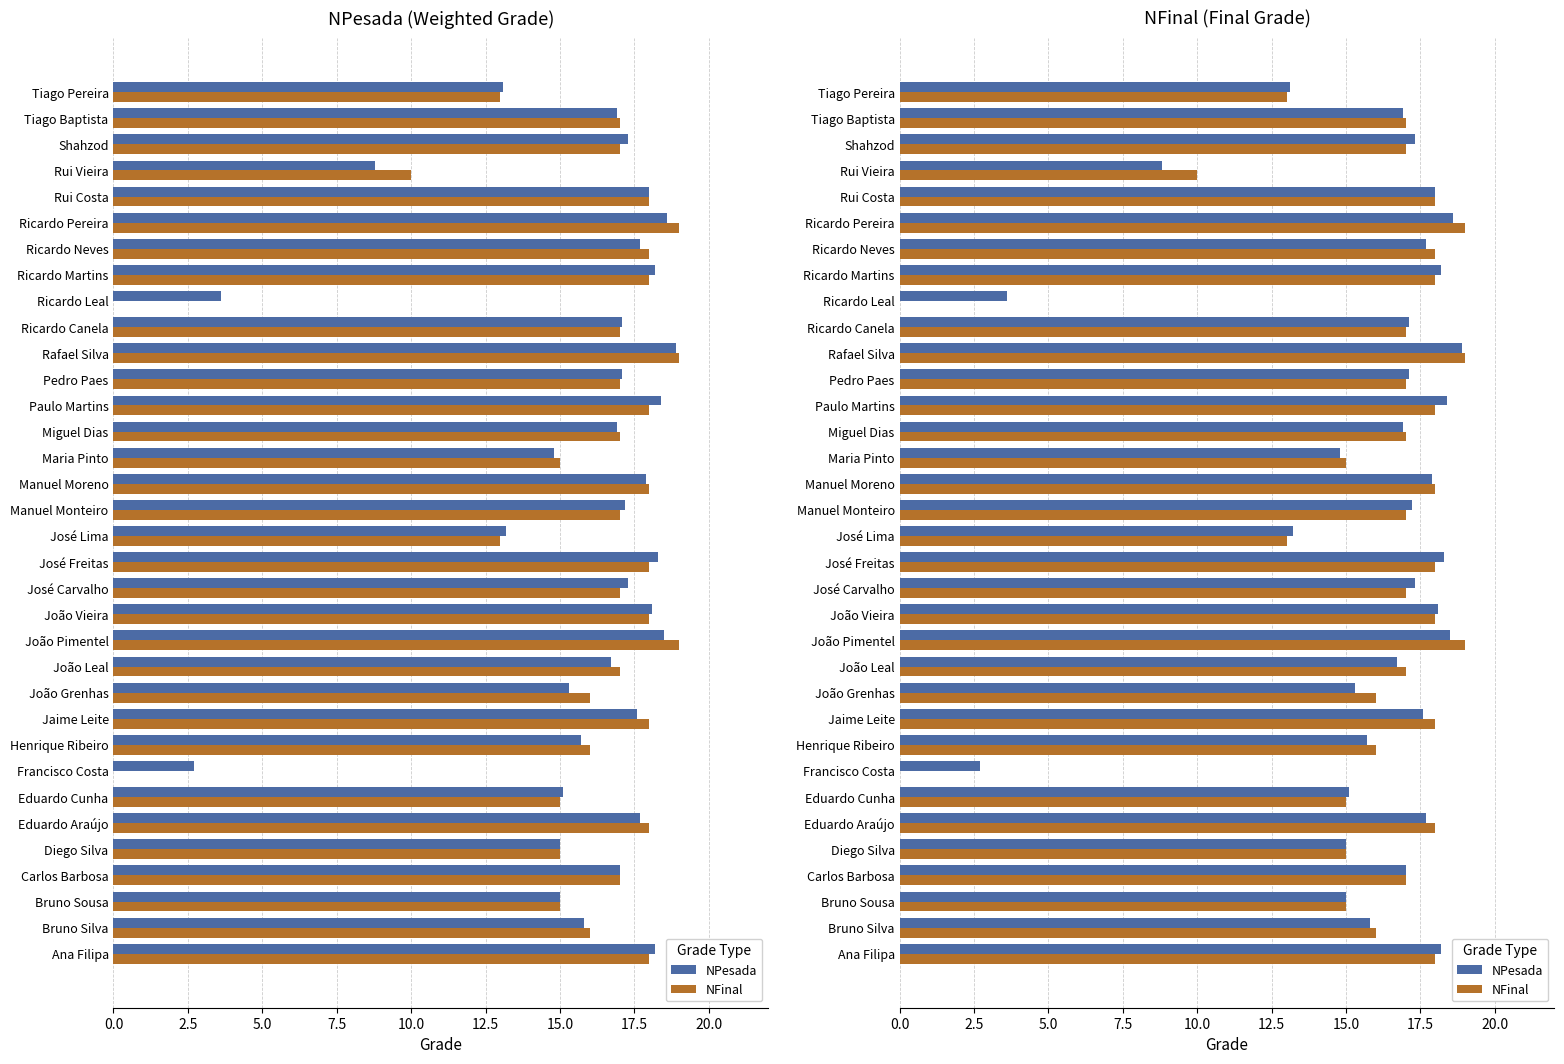

Which series changed the most between Carlos Barbosa and Jaime Leite?

NFinal